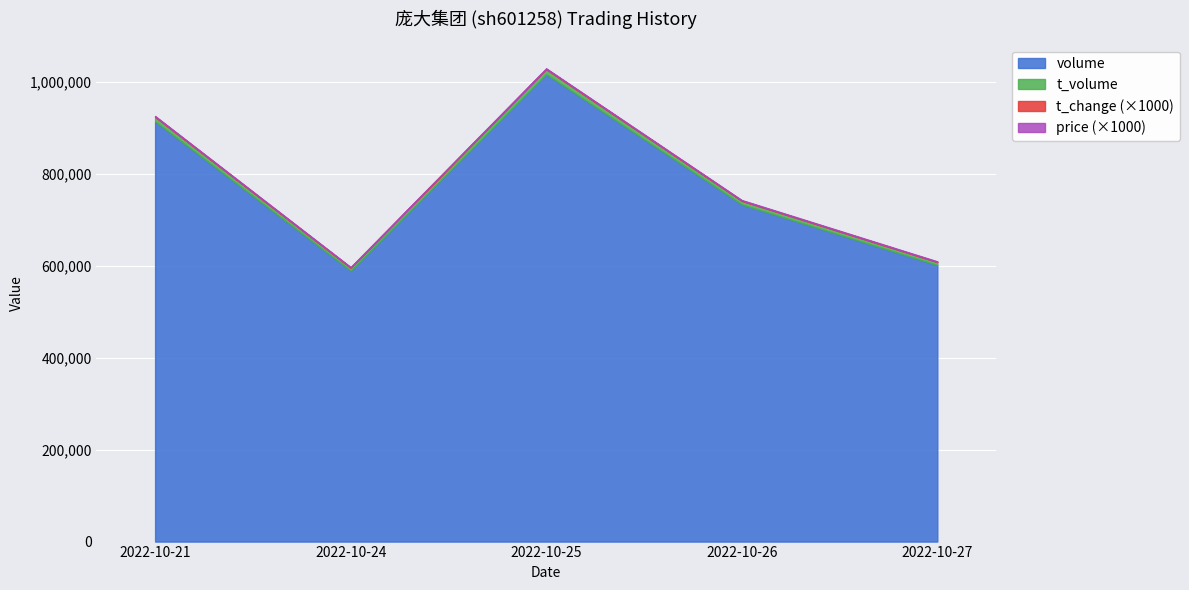

True or false: t_change and volume intersect in this chart.

False